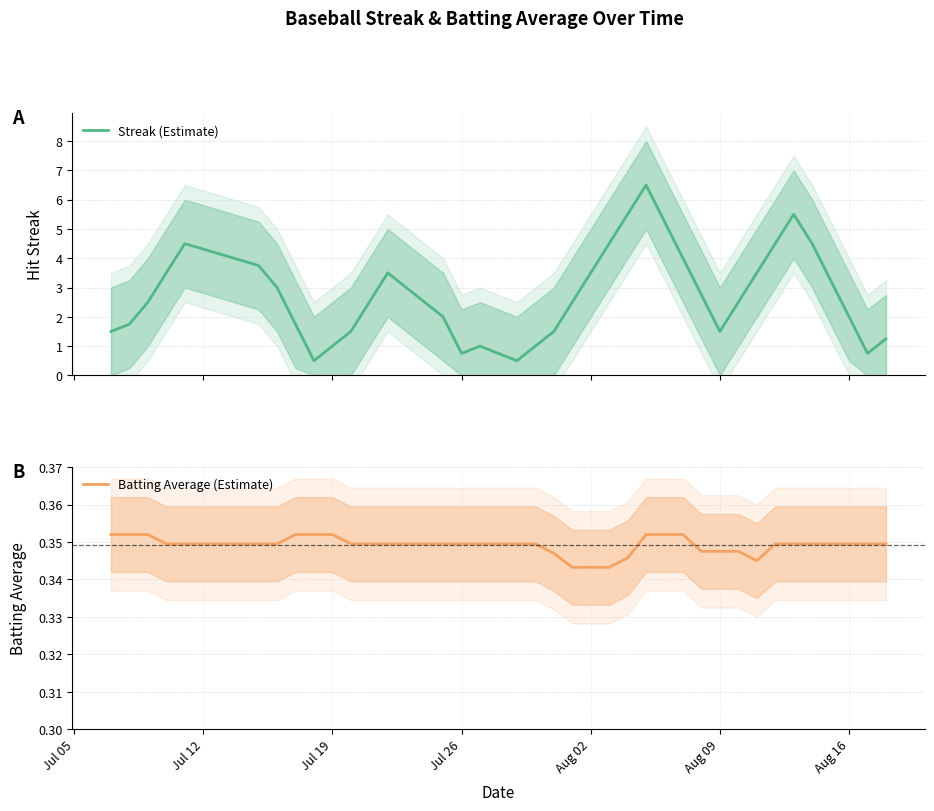

Reading left to right, list all the values displayed in this chart.

Streak (Estimate): 1.5	1.8	2.5	3.5	4.5	3.8	3.0	1.8	0.5	1.0	1.5	2.5	3.5	3.0	2.5	2.0	0.8	1.0	0.8	0.5	1.0	1.5	2.5	3.5	4.5	5.5	6.5	5.2	4.0	2.8	1.5	2.5	3.5	4.5	5.5	4.5	3.2	2.0	0.8	1.2
Batting Average (Estimate): 0.4	0.4	0.4	0.3	0.3	0.3	0.3	0.4	0.4	0.4	0.3	0.3	0.3	0.3	0.3	0.3	0.3	0.3	0.3	0.3	0.3	0.3	0.3	0.3	0.3	0.3	0.4	0.4	0.4	0.3	0.3	0.3	0.3	0.3	0.3	0.3	0.3	0.3	0.3	0.3